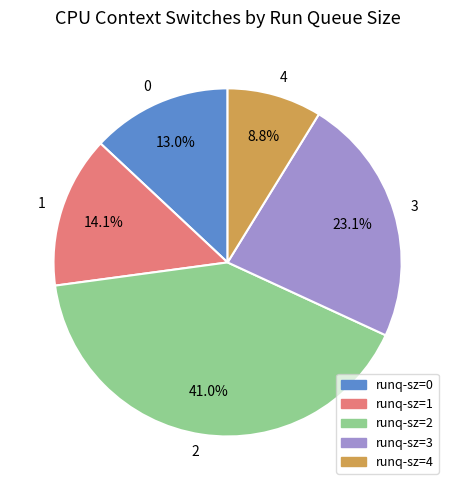

Rank the categories by value from lowest to highest.

runq-sz=4, runq-sz=0, runq-sz=1, runq-sz=3, runq-sz=2